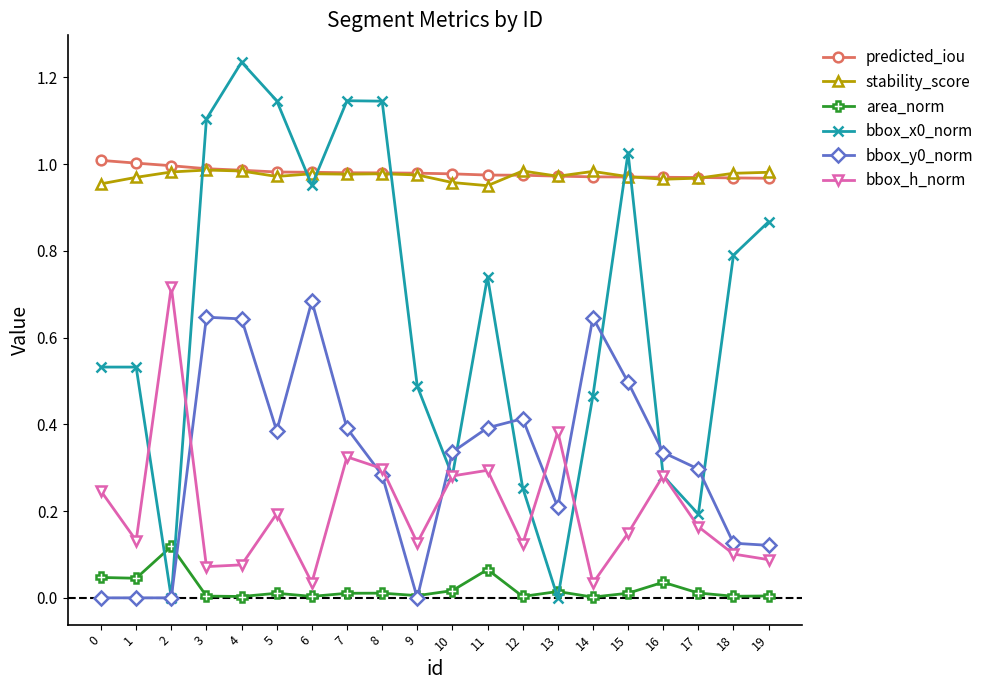

How many data points does each series have?

20